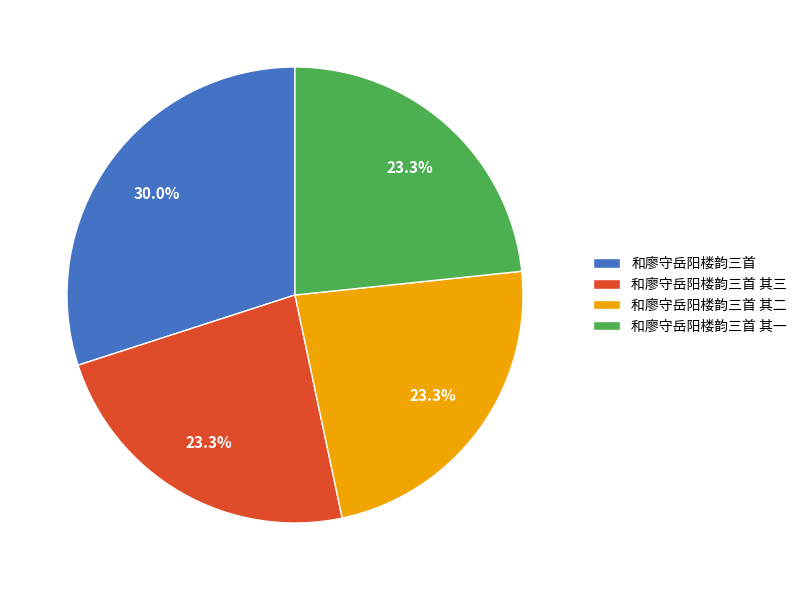

Approximately how many times larger is the value at 和廖守岳阳楼韵三首 其三 compared to 和廖守岳阳楼韵三首 其二?

1.0